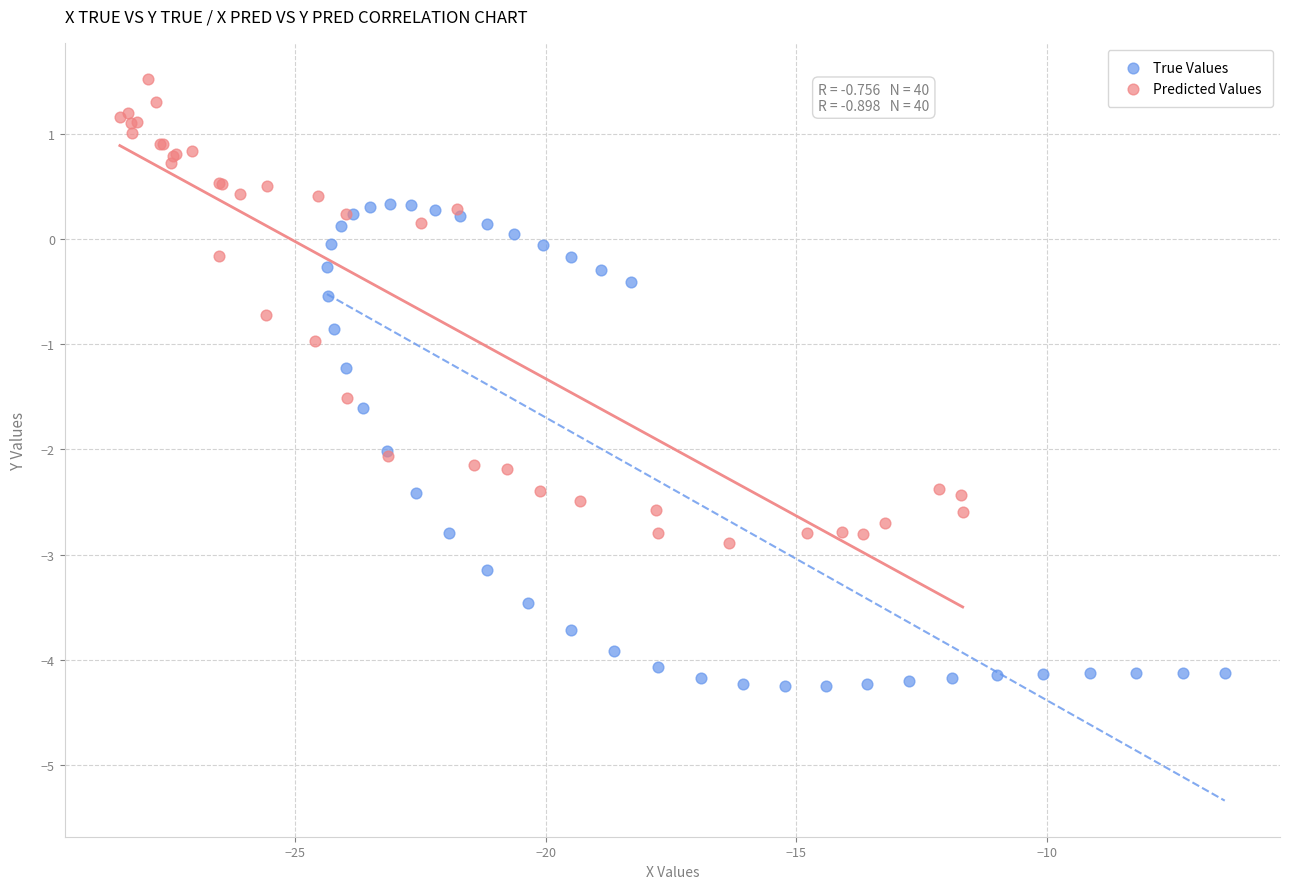

What are all the series names shown in the legend?

True Values, Predicted Values